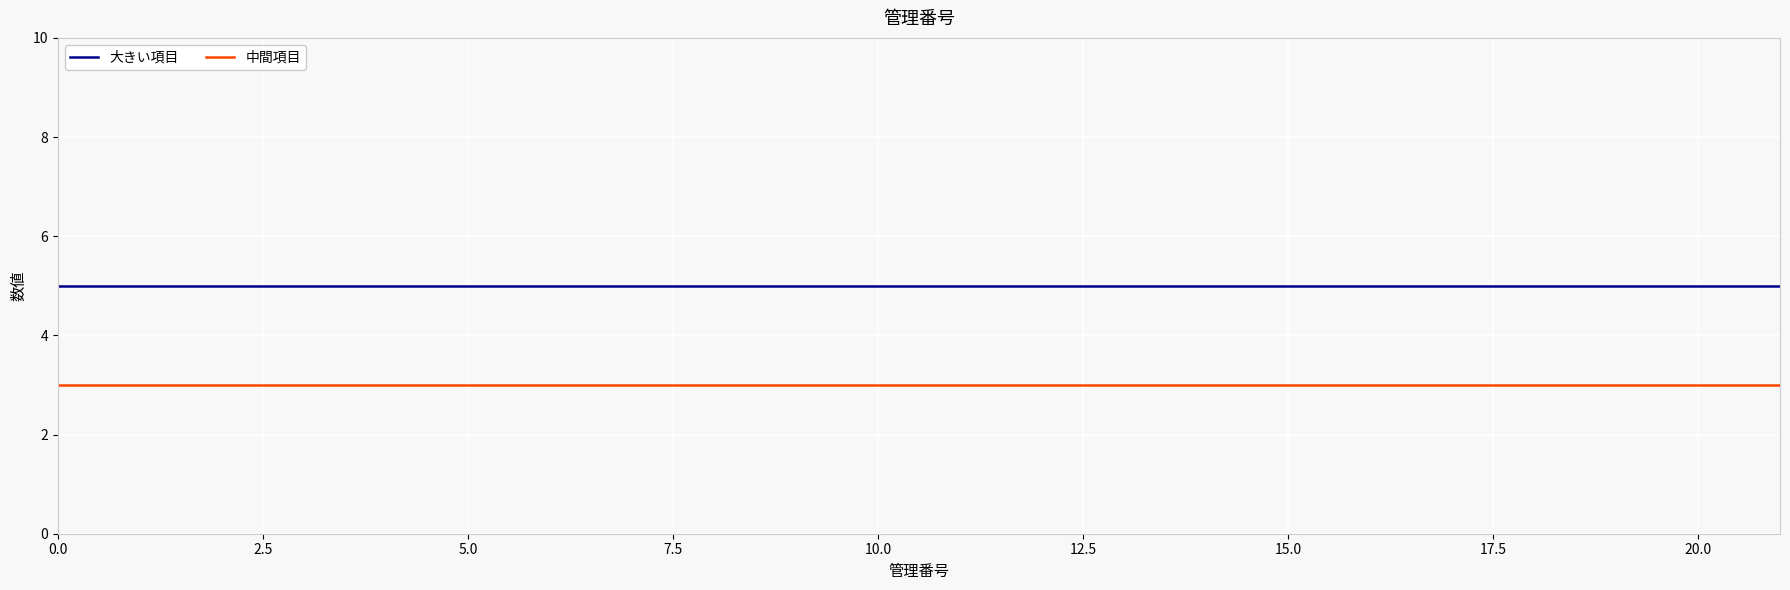

Which series has the largest total across all categories?

大きい項目